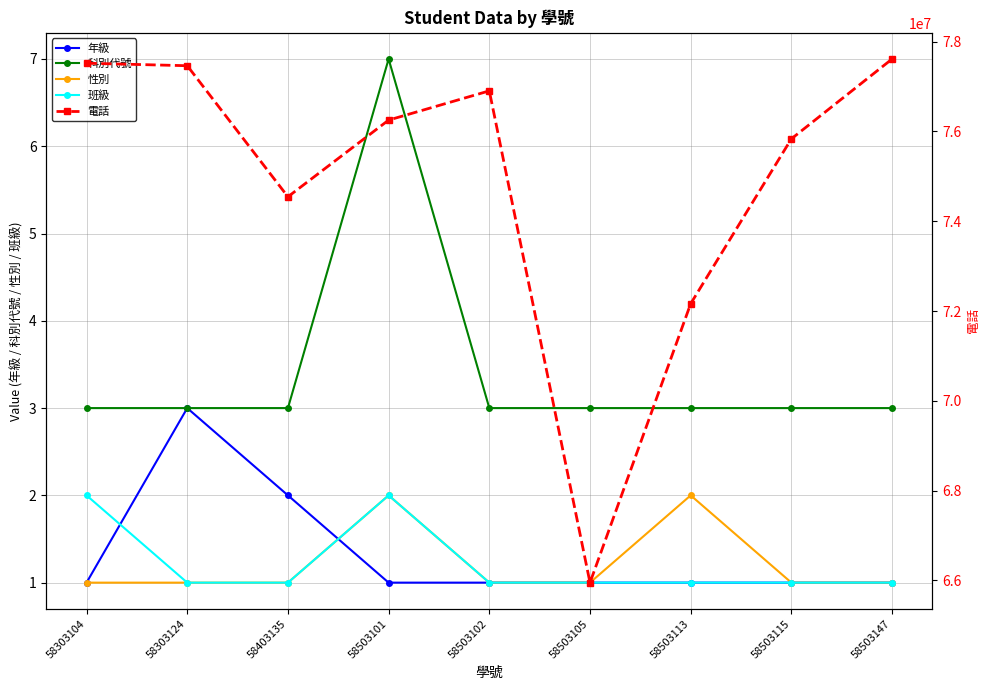

Reading right to left, transcribe all the data shown in this chart.

年級: 1	1	1	1	1	1	2	3	1
科別代號: 3	3	3	3	3	7	3	3	3
性別: 1	1	2	1	1	2	1	1	1
班級: 1	1	1	1	1	2	1	1	2
電話: 77611430	75833846	72163059	65951964	76901646	76250902	74543545	77461382	77517248